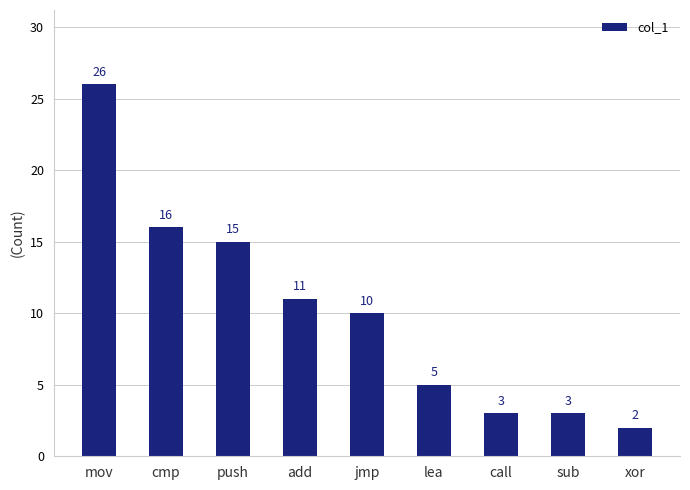

Where is the data nearest to the value 14?

push